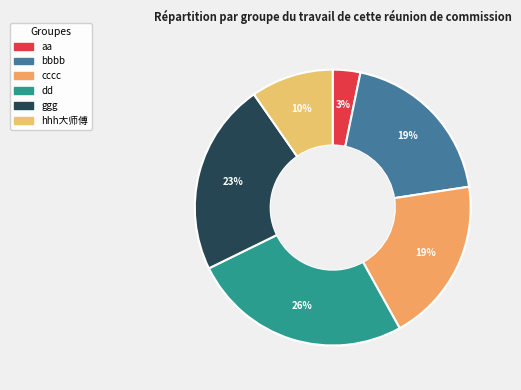

What percentage is the ggg slice, to the nearest percent?

23%